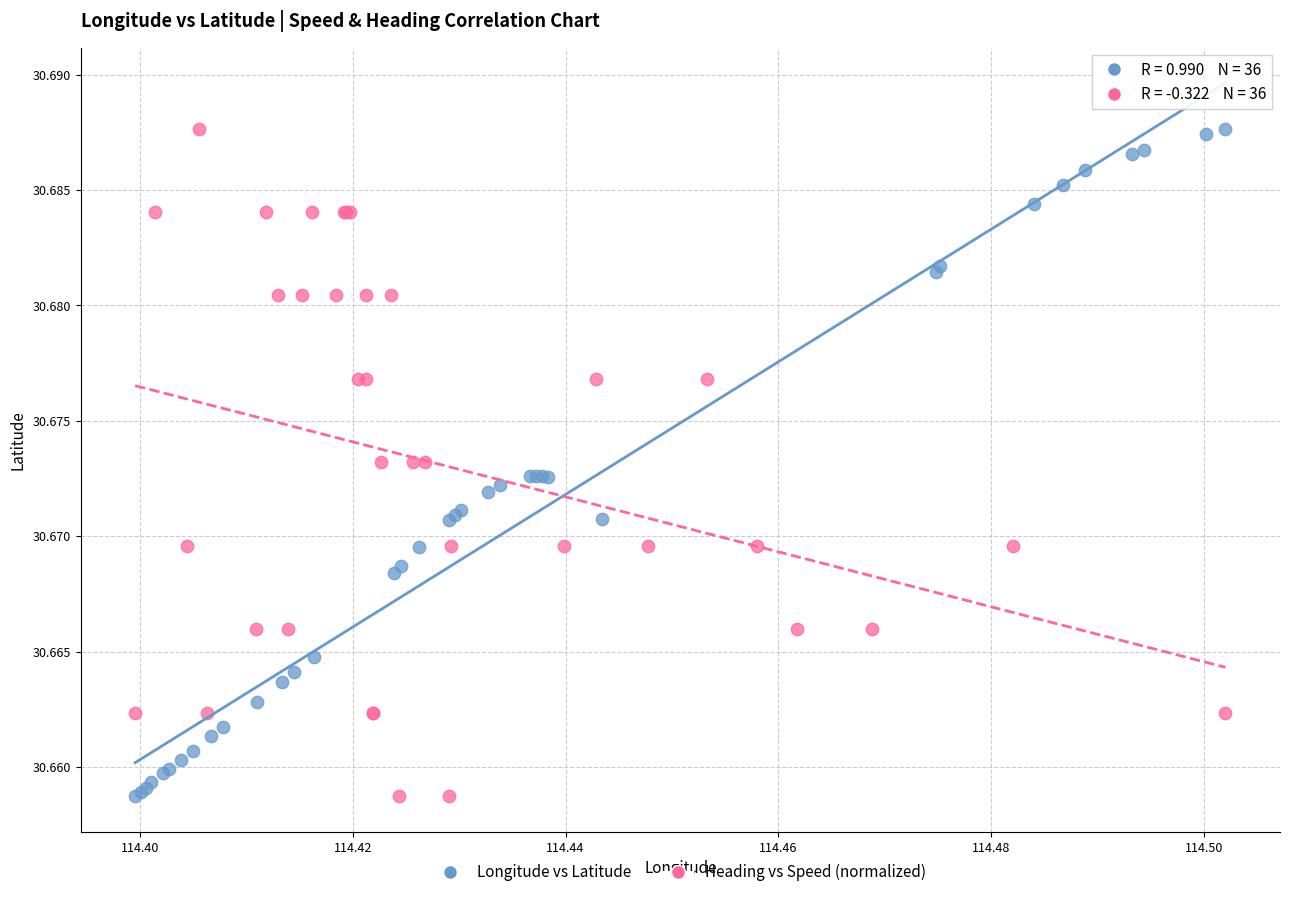

What are all the series names shown in the legend?

Longitude vs Latitude, Heading vs Speed (normalized)